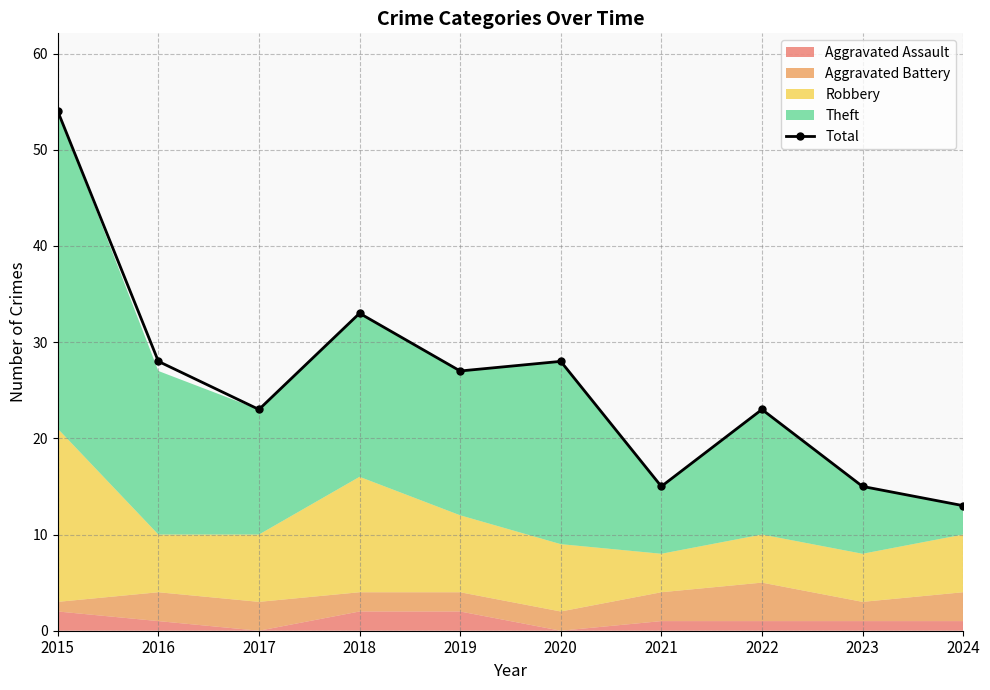

The chart shows a value of 15 at 2019. True or false?

False